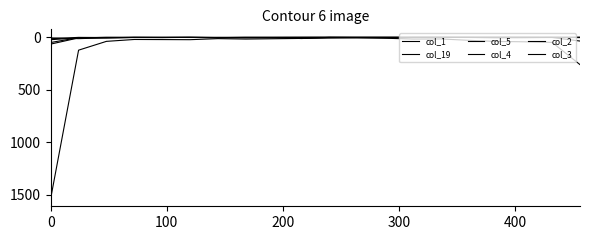

List the series in order of their peak value, highest first.

col_1, col_19, col_2, col_3, col_4, col_5